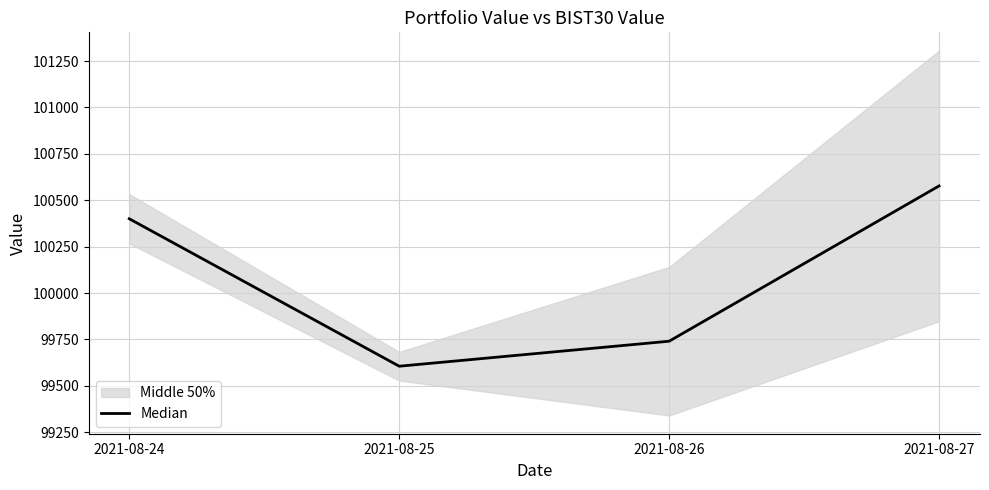

Does the chart display data point markers on the line(s)?

No